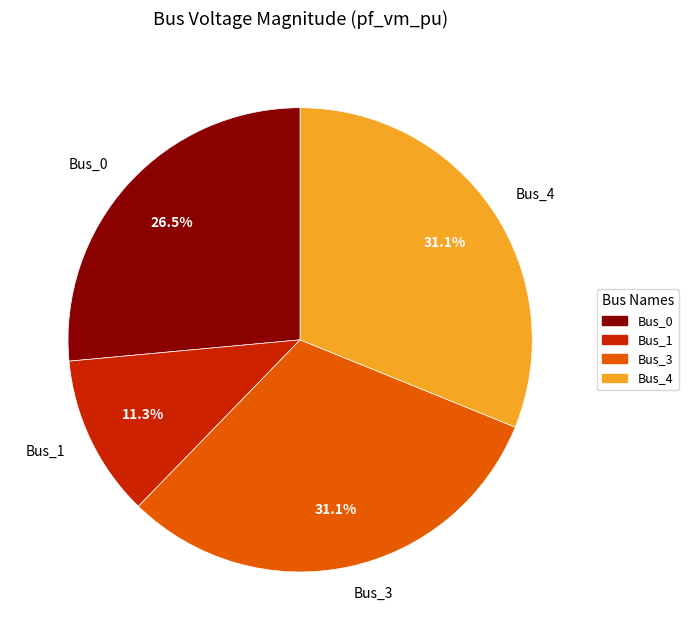

What percentage is the Bus_4 slice, to the nearest percent?

31%